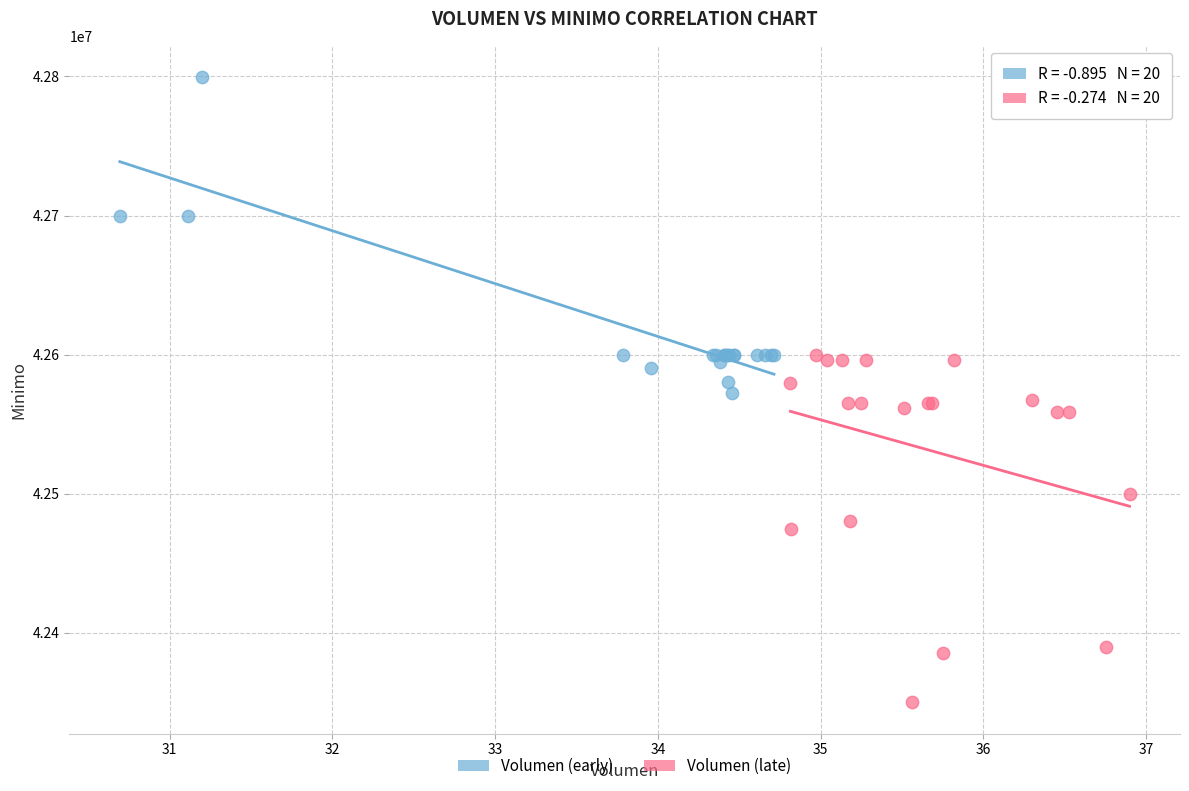

Which series contains the highest Y value?

Volumen (early)